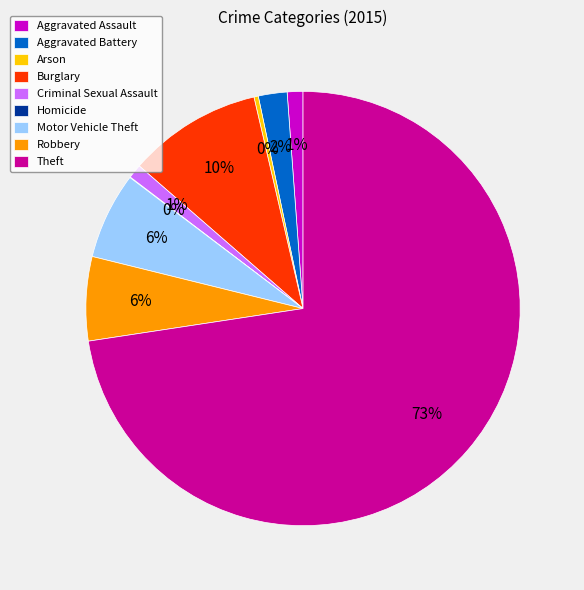

What percentage is the Criminal Sexual Assault slice, to the nearest percent?

1%